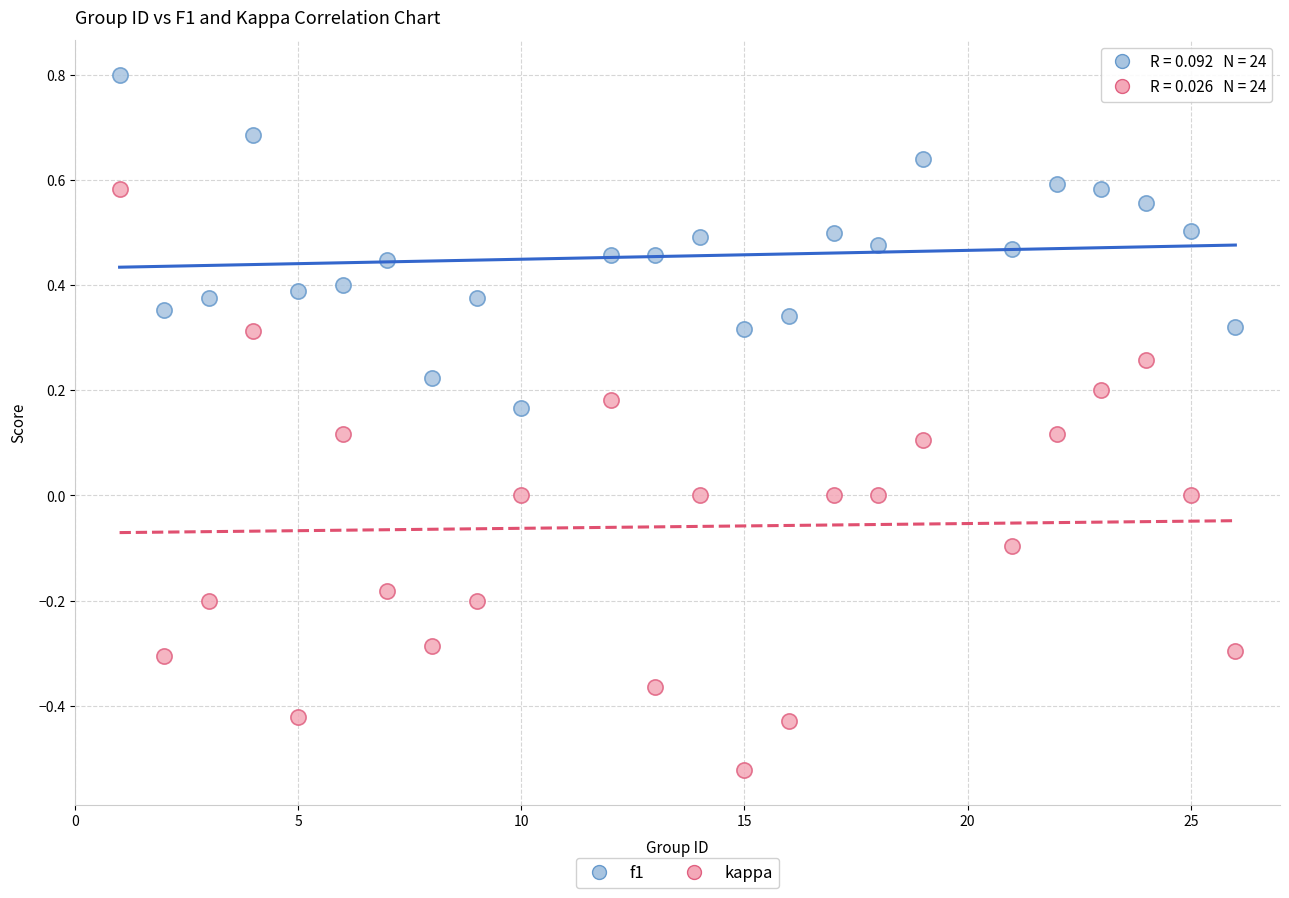

Which series contains the lowest Y value?

kappa